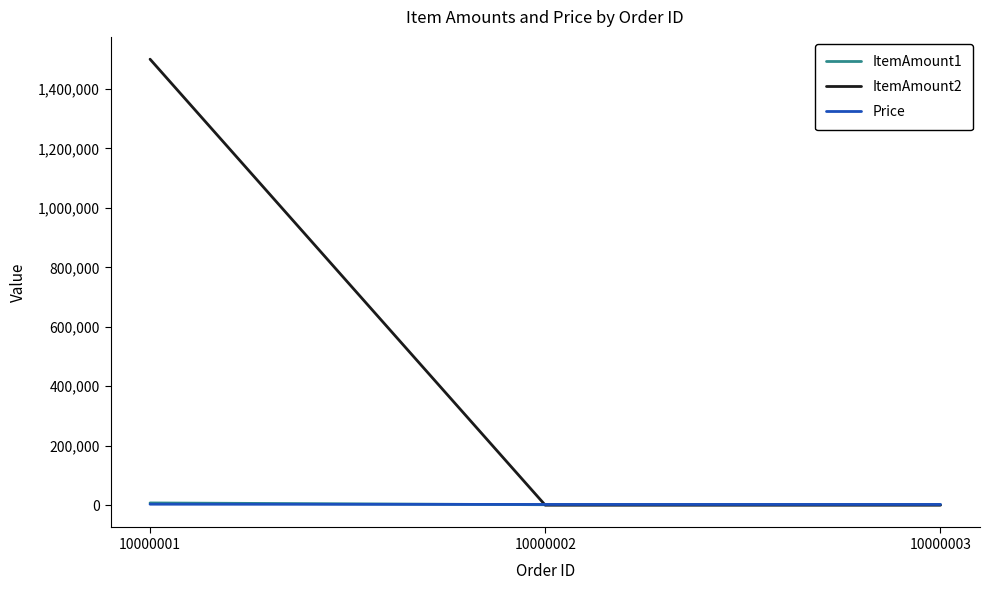

What is the average value of the ItemAmount1 series?

3500